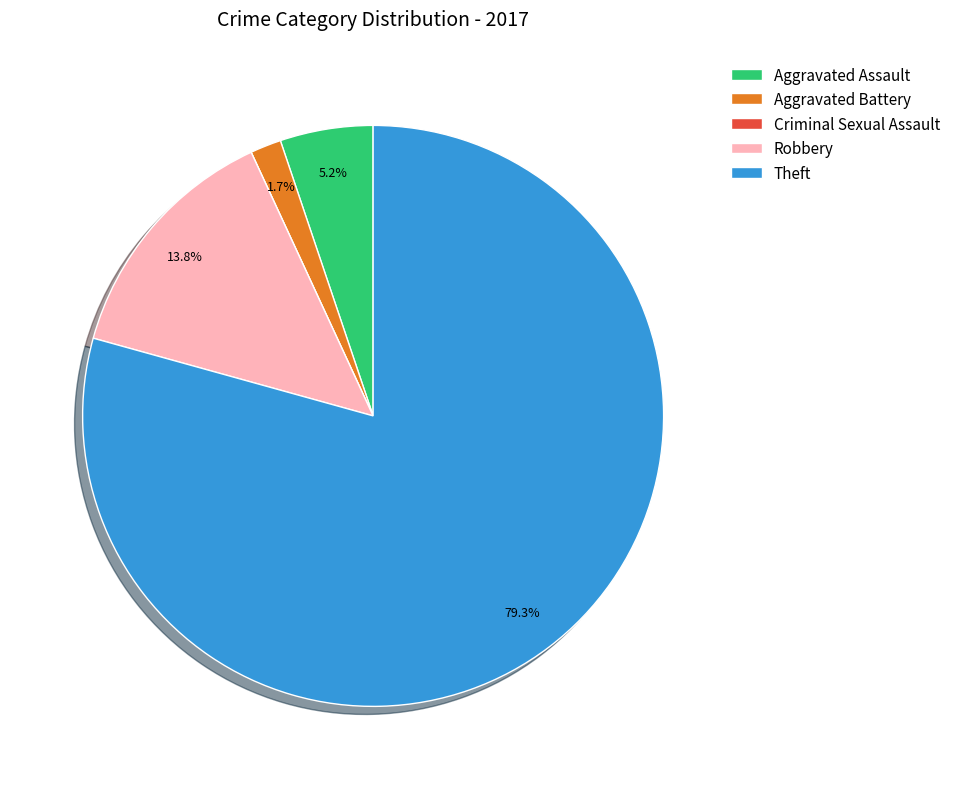

Is it true that Aggravated Assault is 5% of the pie?

True